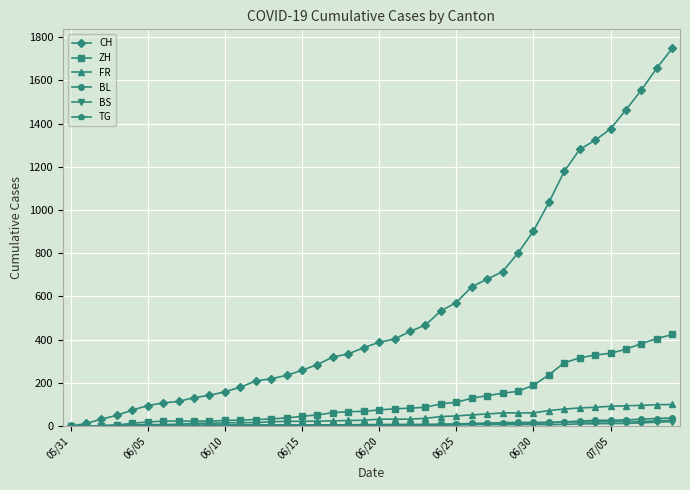

What is the greatest value displayed?

1749